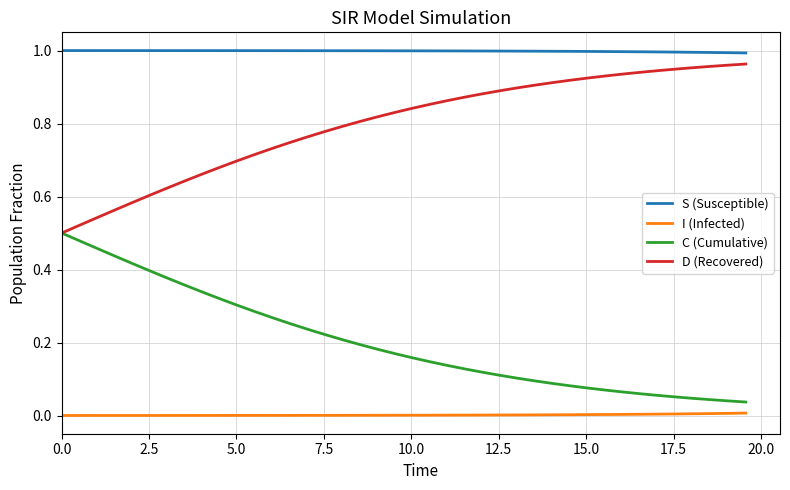

Rank the series by their maximum value, from lowest to highest.

I (Infected), C (Cumulative), D (Recovered), S (Susceptible)